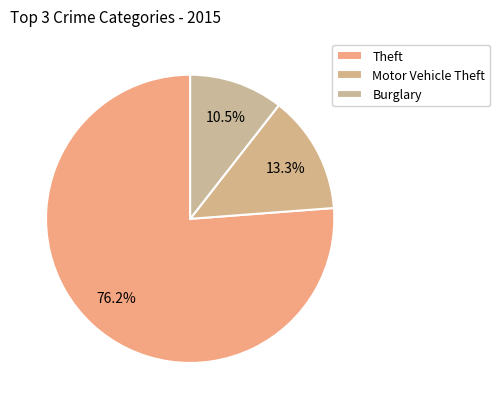

Count the number of slices in the pie.

3